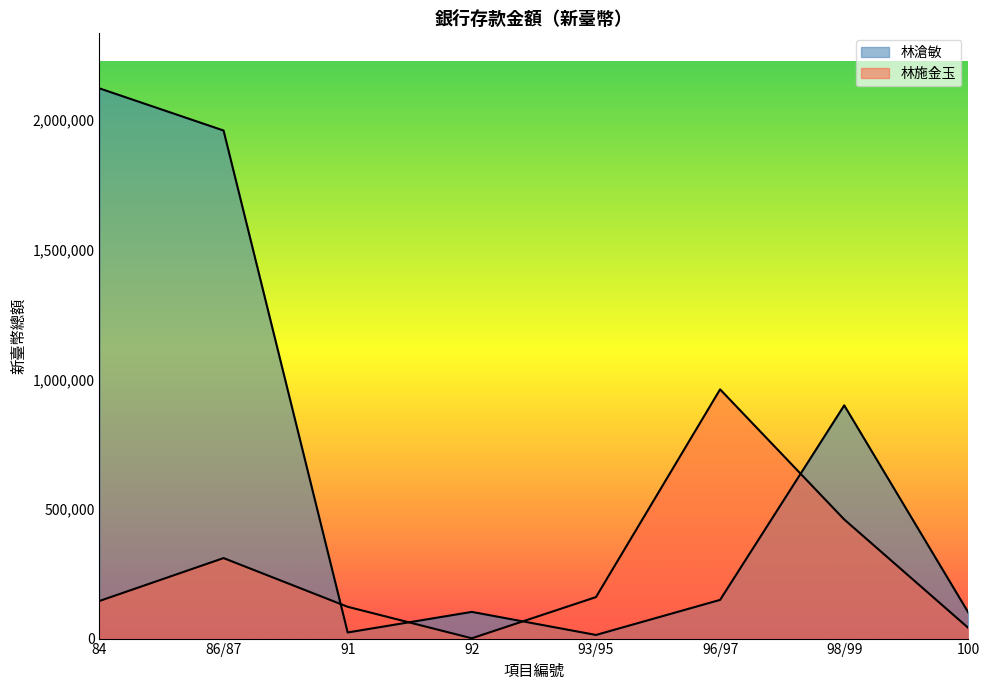

What position from the left is 98/99?

7